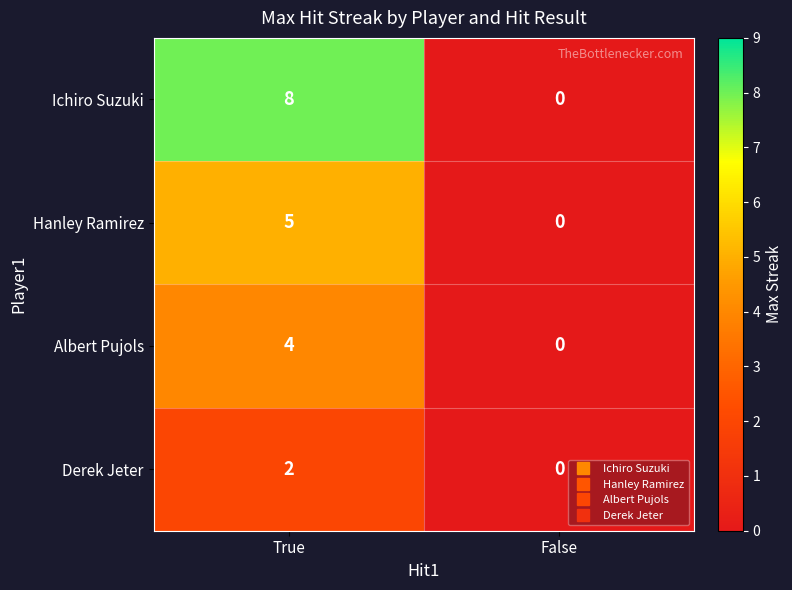

True or false: Derek Jeter has a value of 2 at True.

True